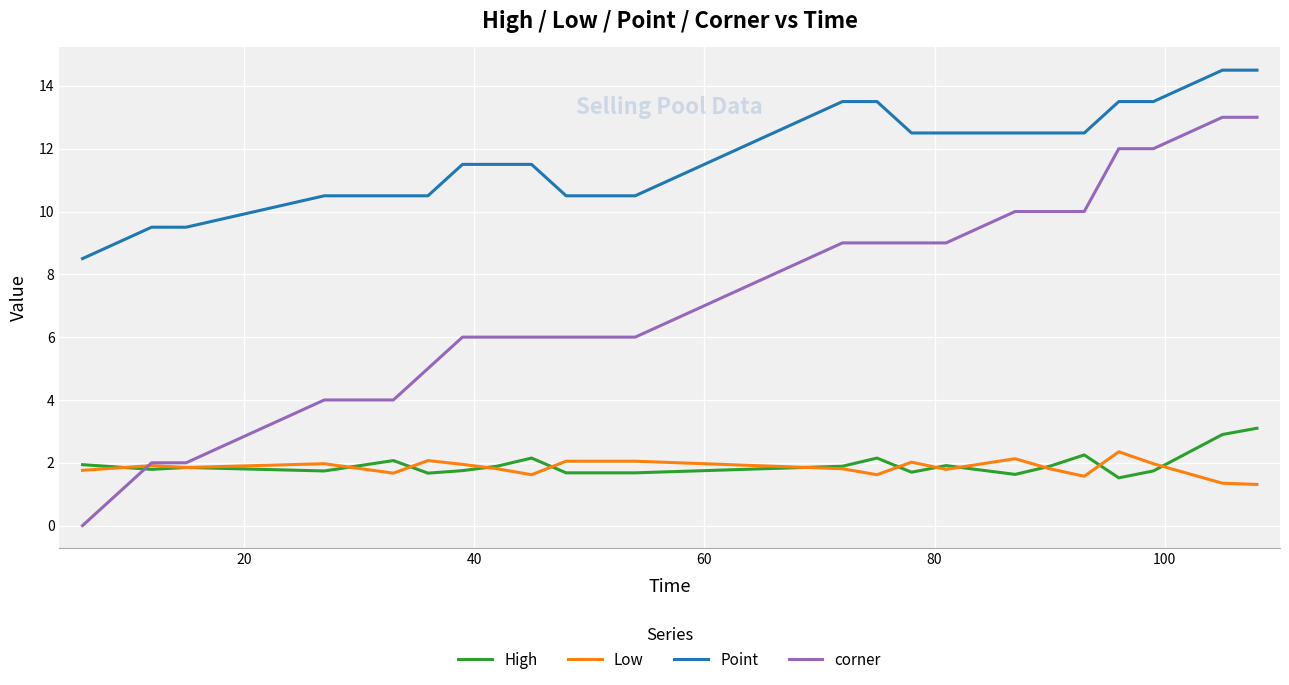

True or false: corner and Point intersect in this chart.

False